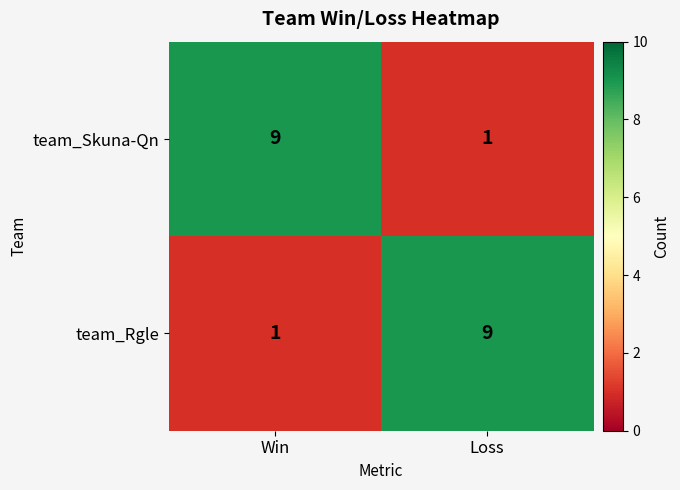

What is the total value across all series at Win?

10